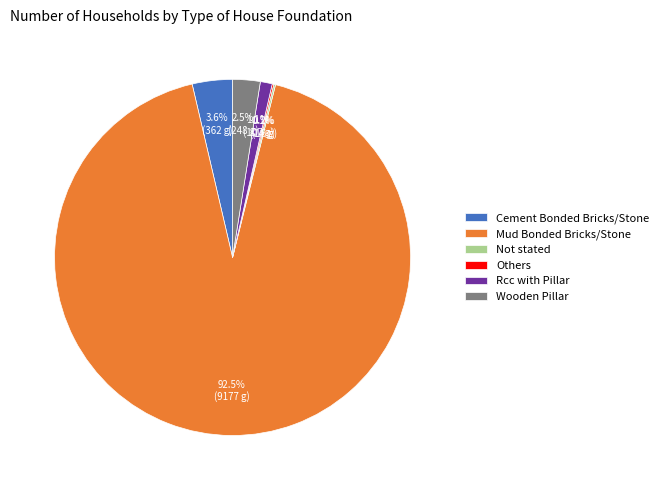

Does any single category account for the majority?

Yes